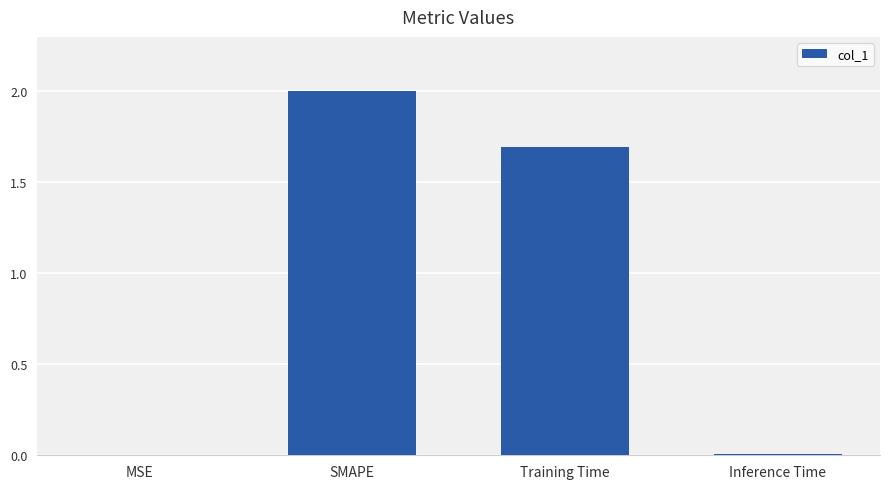

The value at MSE is 0.0. True or false?

True